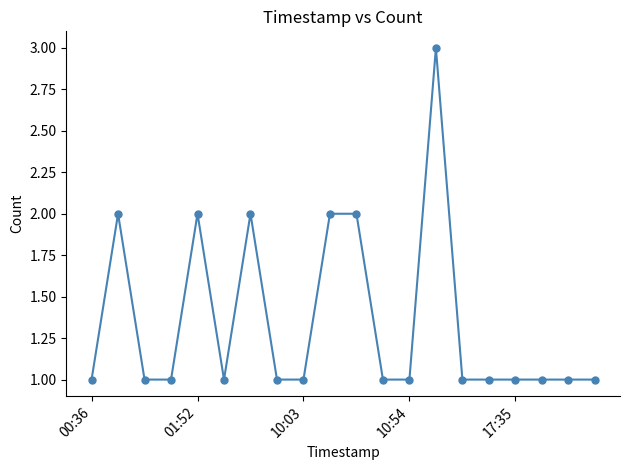

What is the greatest value displayed?

3